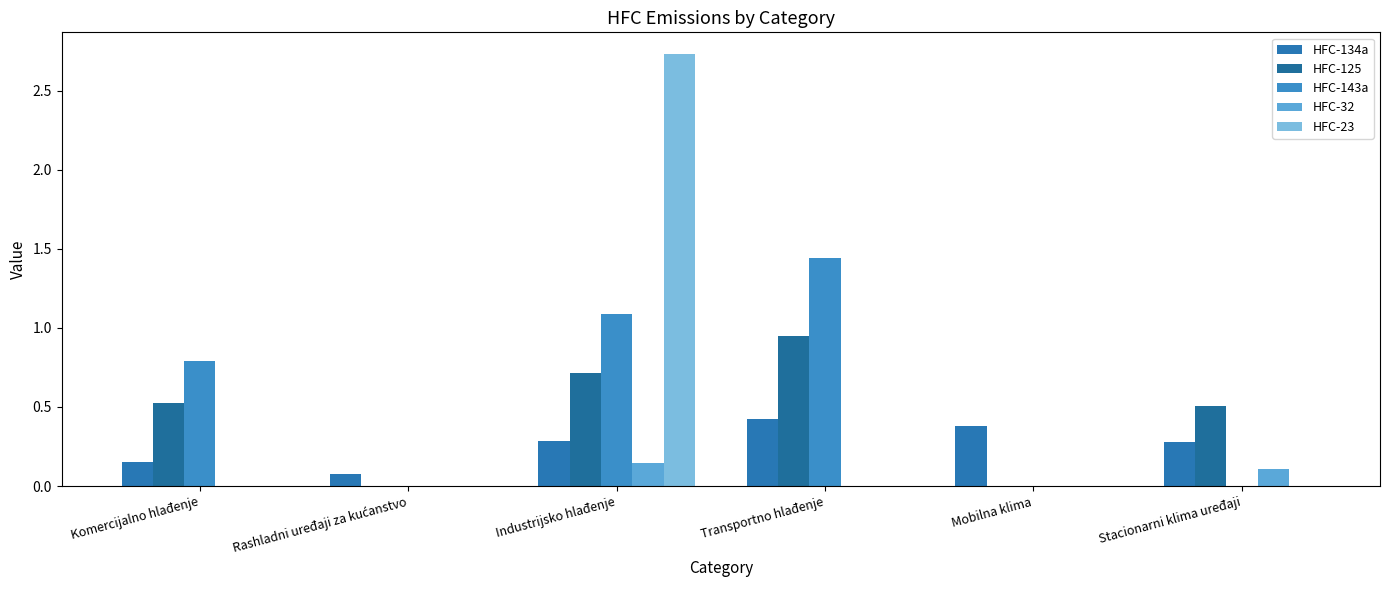

What are all the series names shown in the legend?

HFC-134a, HFC-125, HFC-143a, HFC-32, HFC-23